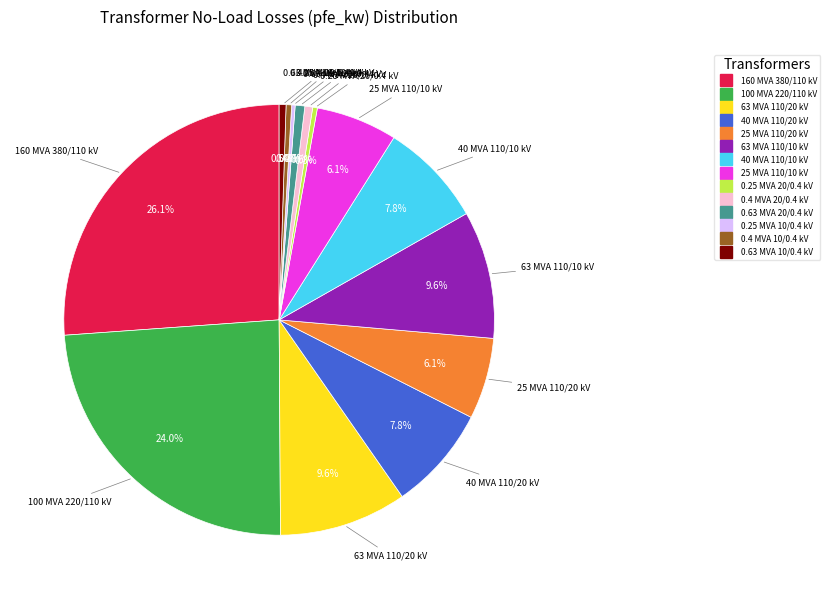

Is there any slice that represents more than half of the pie?

No